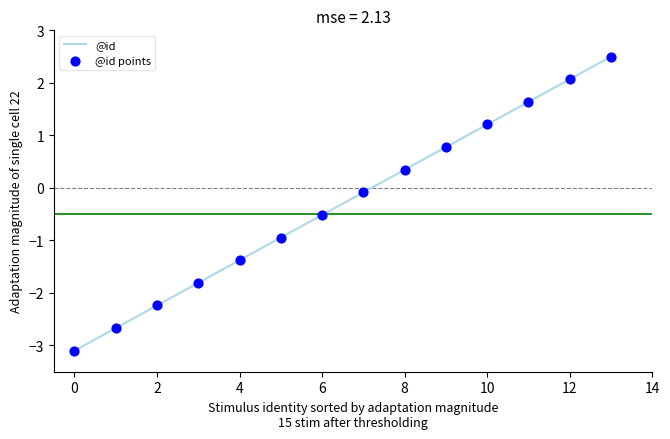

What is the greatest value displayed?

2.5